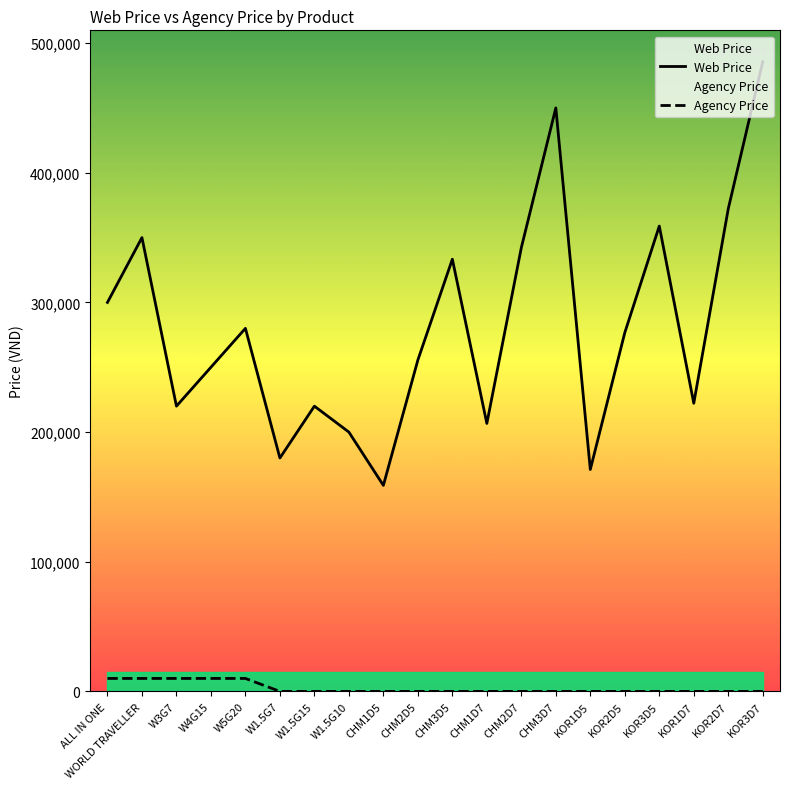

True or false: Agency Price has a value of 4090.0 at KOR2D5.

False